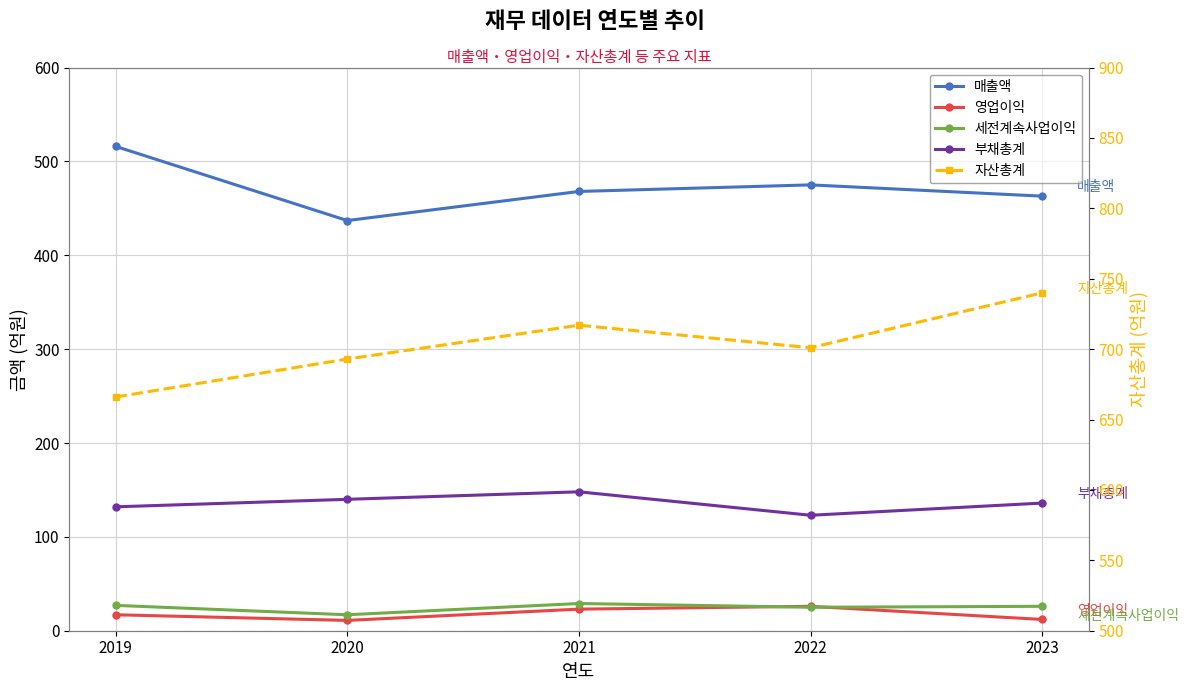

What is the spread (max minus min) of values at 2020?

682